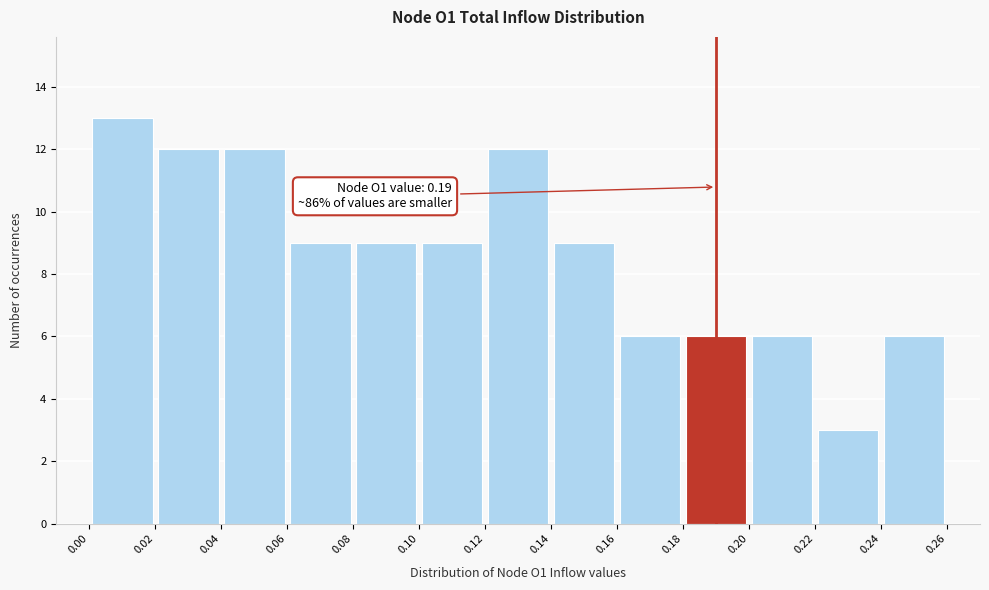

Over which range of the x-axis is the bar tallest?

0.00 to 0.02